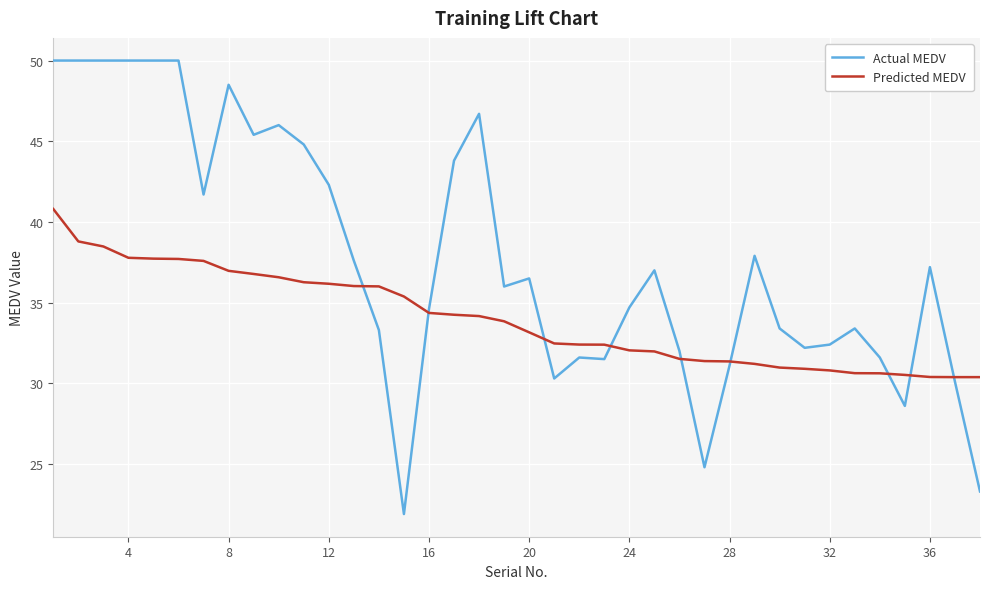

Rank the series by their maximum value, from highest to lowest.

Actual MEDV, Predicted MEDV